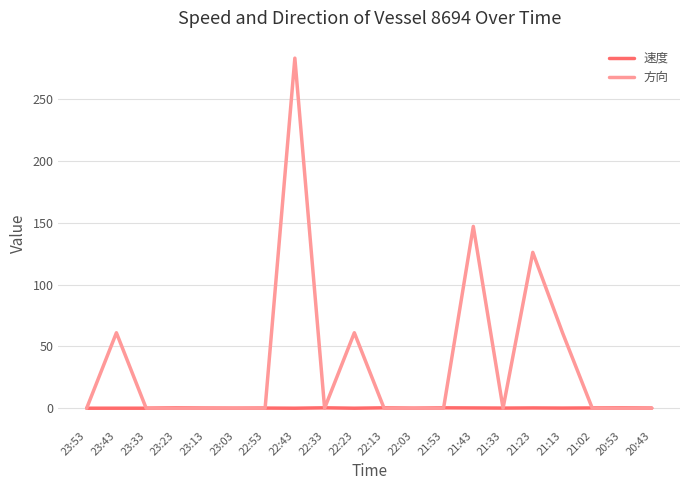

What is the difference between the maximum and minimum values in the 方向 series?

283.0